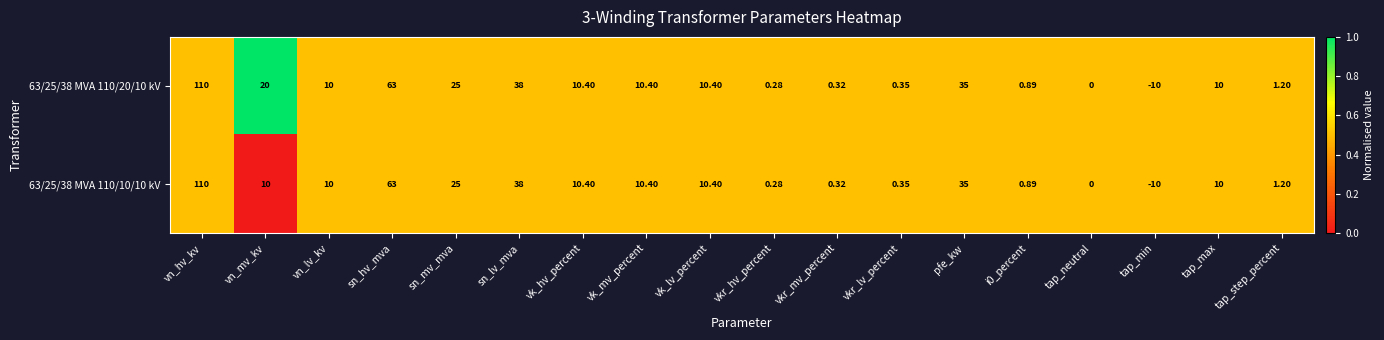

Which category has the lowest value in the 63/25/38 MVA 110/10/10 kV series?

tap_min